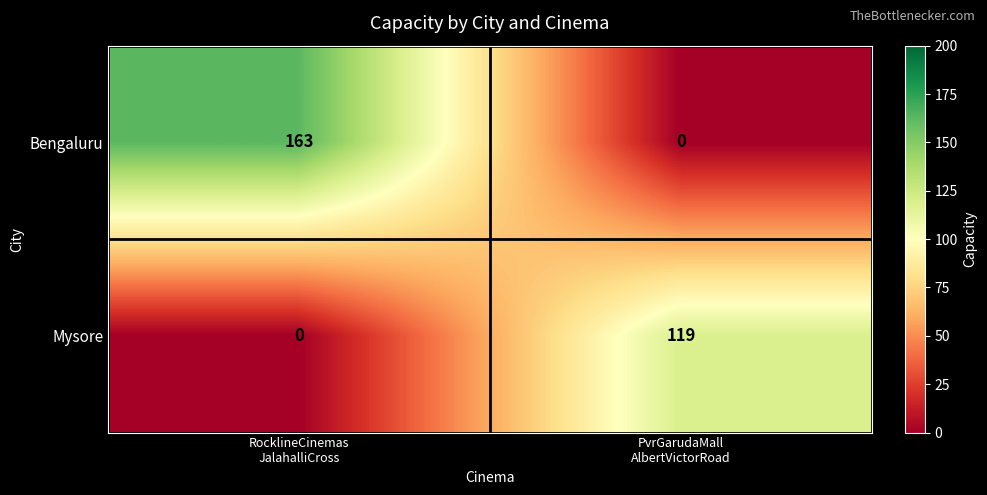

How many distinct data groups are displayed?

2